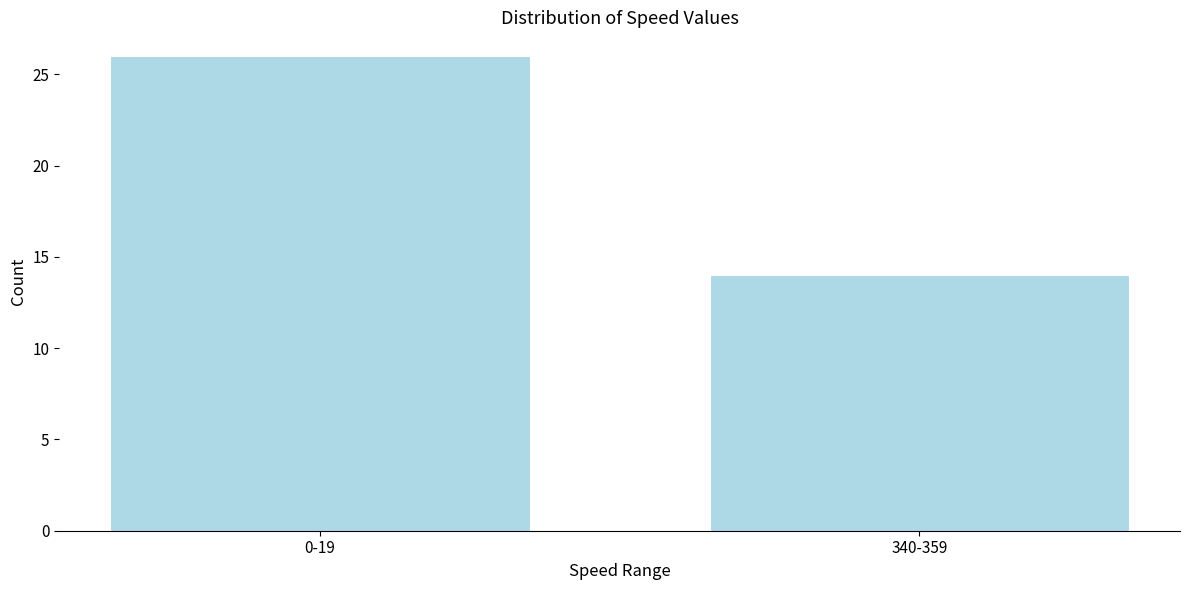

Reading left to right, transcribe all the data shown in this chart.

0-19=26	340-359=14